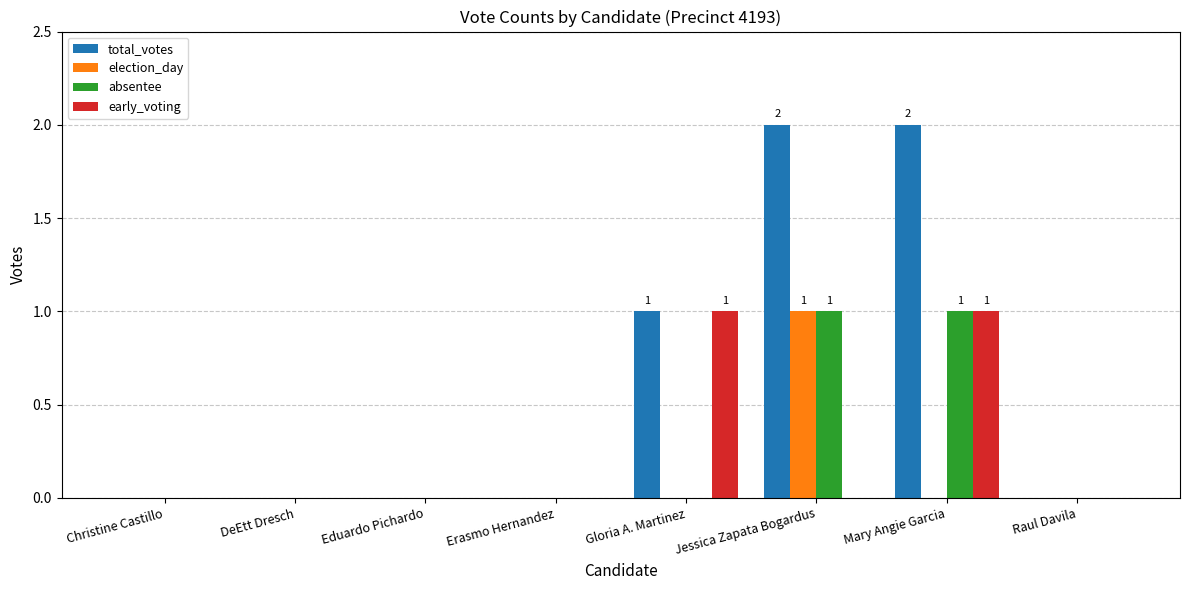

Between Erasmo Hernandez and Jessica Zapata Bogardus, which series saw the biggest shift?

total_votes